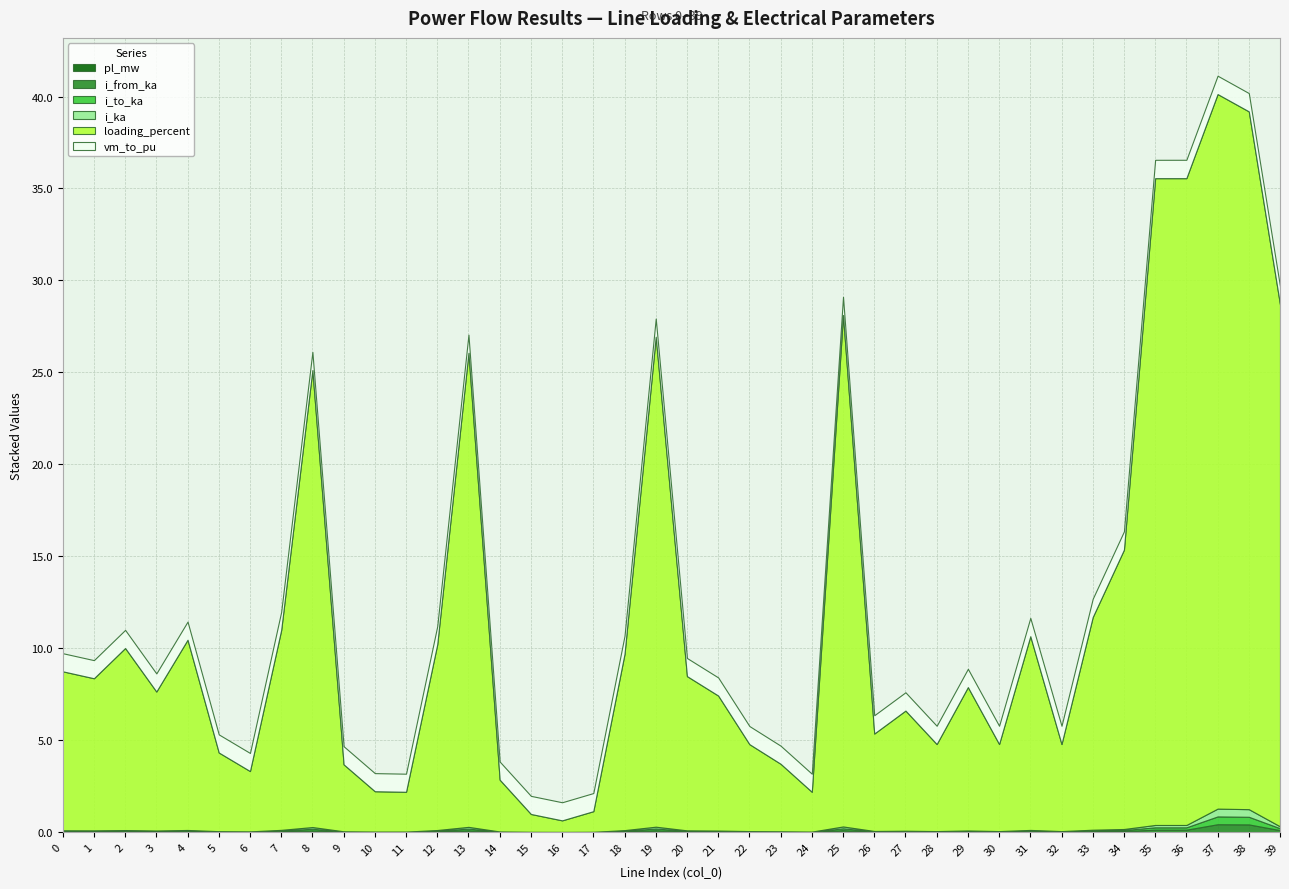

Reading left to right, transcribe all the data shown in this chart.

pl_mw: 0=0.0	1=0.0	2=0.0	3=0.0	4=0.0	5=0.0	6=0.0	7=0.0	8=0.0	9=0.0	10=0.0	11=0.0	12=0.0	13=0.0	14=0.0	15=0.0	16=0.0	17=0.0	18=0.0	19=0.0	20=0.0	21=0.0	22=0.0	23=0.0	24=0.0	25=0.0	26=0.0	27=0.0	28=0.0	29=0.0	30=0.0	31=0.0	32=0.0	33=0.0	34=0.0	35=0.0	36=0.0	37=0.0	38=0.0	39=0.0
i_from_ka: 0=0.0	1=0.0	2=0.0	3=0.0	4=0.0	5=0.0	6=0.0	7=0.0	8=0.1	9=0.0	10=0.0	11=0.0	12=0.0	13=0.1	14=0.0	15=0.0	16=0.0	17=0.0	18=0.0	19=0.1	20=0.0	21=0.0	22=0.0	23=0.0	24=0.0	25=0.1	26=0.0	27=0.0	28=0.0	29=0.0	30=0.0	31=0.0	32=0.0	33=0.0	34=0.1	35=0.1	36=0.1	37=0.4	38=0.4	39=0.1
i_to_ka: 0=0.0	1=0.0	2=0.0	3=0.0	4=0.0	5=0.0	6=0.0	7=0.0	8=0.1	9=0.0	10=0.0	11=0.0	12=0.0	13=0.1	14=0.0	15=0.0	16=0.0	17=0.0	18=0.0	19=0.1	20=0.0	21=0.0	22=0.0	23=0.0	24=0.0	25=0.1	26=0.0	27=0.0	28=0.0	29=0.0	30=0.0	31=0.0	32=0.0	33=0.0	34=0.1	35=0.1	36=0.1	37=0.4	38=0.4	39=0.1
i_ka: 0=0.0	1=0.0	2=0.0	3=0.0	4=0.0	5=0.0	6=0.0	7=0.0	8=0.1	9=0.0	10=0.0	11=0.0	12=0.0	13=0.1	14=0.0	15=0.0	16=0.0	17=0.0	18=0.0	19=0.1	20=0.0	21=0.0	22=0.0	23=0.0	24=0.0	25=0.1	26=0.0	27=0.0	28=0.0	29=0.0	30=0.0	31=0.0	32=0.0	33=0.0	34=0.1	35=0.1	36=0.1	37=0.4	38=0.4	39=0.1
loading_percent: 0=8.6	1=8.3	2=9.9	3=7.6	4=10.3	5=4.3	6=3.3	7=10.9	8=24.9	9=3.6	10=2.2	11=2.2	12=10.1	13=25.8	14=2.8	15=1.0	16=0.6	17=1.1	18=9.6	19=26.6	20=8.4	21=7.3	22=4.7	23=3.7	24=2.2	25=27.8	26=5.3	27=6.5	28=4.7	29=7.8	30=4.7	31=10.5	32=4.7	33=11.6	34=15.2	35=35.2	36=35.2	37=38.9	38=38.0	39=28.4
vm_to_pu: 0=1.0	1=1.0	2=1.0	3=1.0	4=1.0	5=1.0	6=1.0	7=1.0	8=1.0	9=1.0	10=1.0	11=1.0	12=1.0	13=1.0	14=1.0	15=1.0	16=1.0	17=1.0	18=1.0	19=1.0	20=1.0	21=1.0	22=1.0	23=1.0	24=1.0	25=1.0	26=1.0	27=1.0	28=1.0	29=1.0	30=1.0	31=1.0	32=1.0	33=1.0	34=1.0	35=1.0	36=1.0	37=1.0	38=1.0	39=1.0